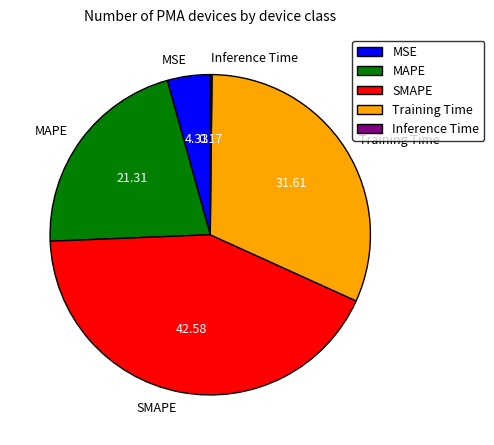

Is there a majority slice in this chart?

No